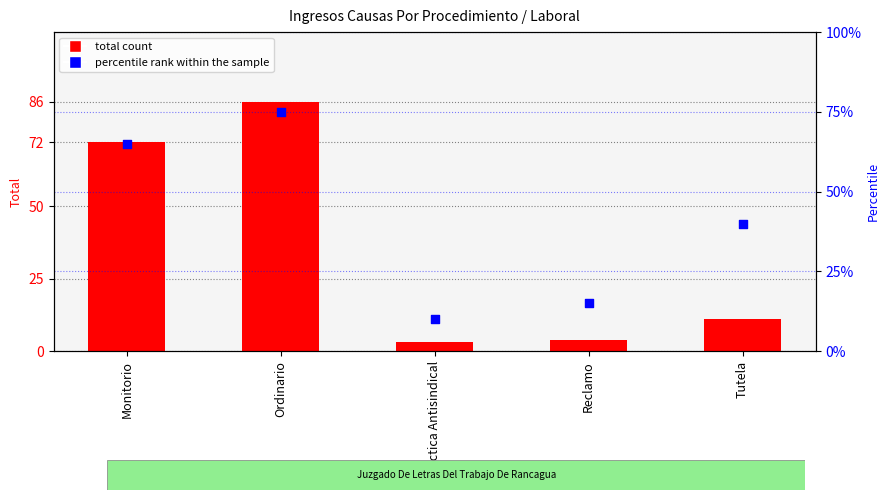

Is the value of percentile rank within the sample at Reclamo greater than the value of total count at Tutela?

Yes